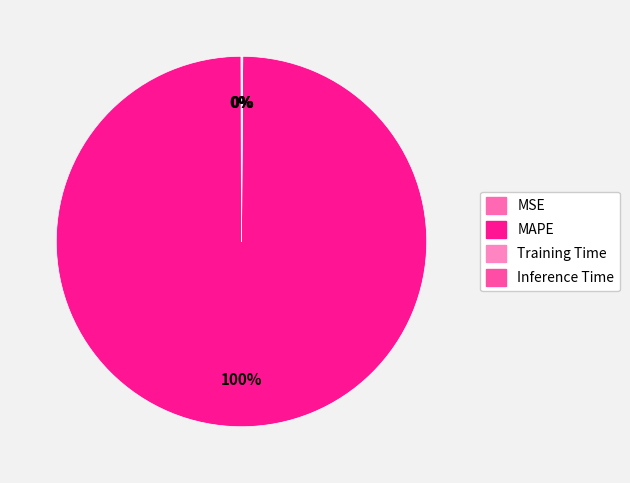

Rank the categories by value from lowest to highest.

MSE, Inference Time, Training Time, MAPE